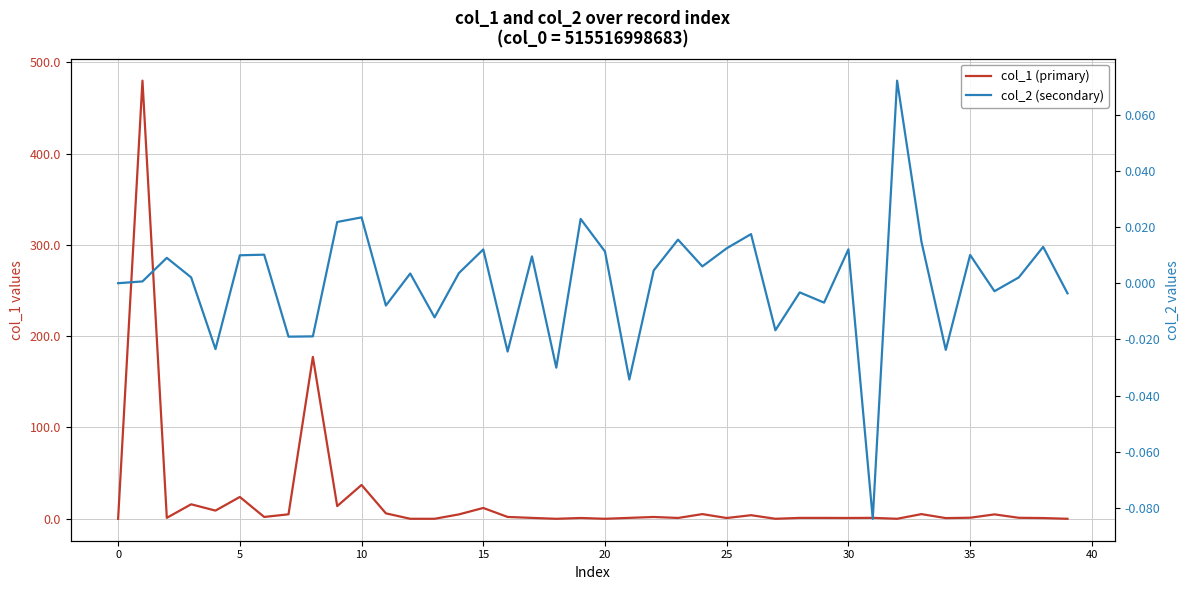

What are all the series names shown in the legend?

col_1 (primary), col_2 (secondary)